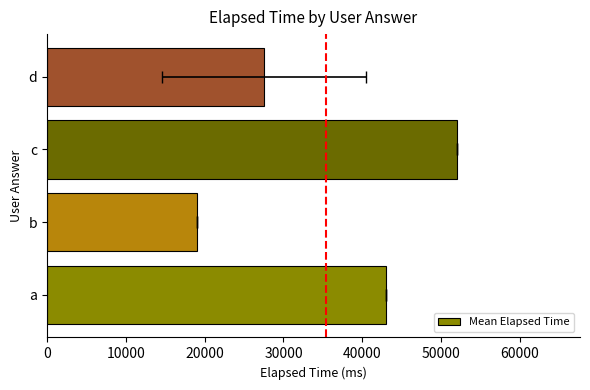

What is the maximum value shown in the chart?

52000